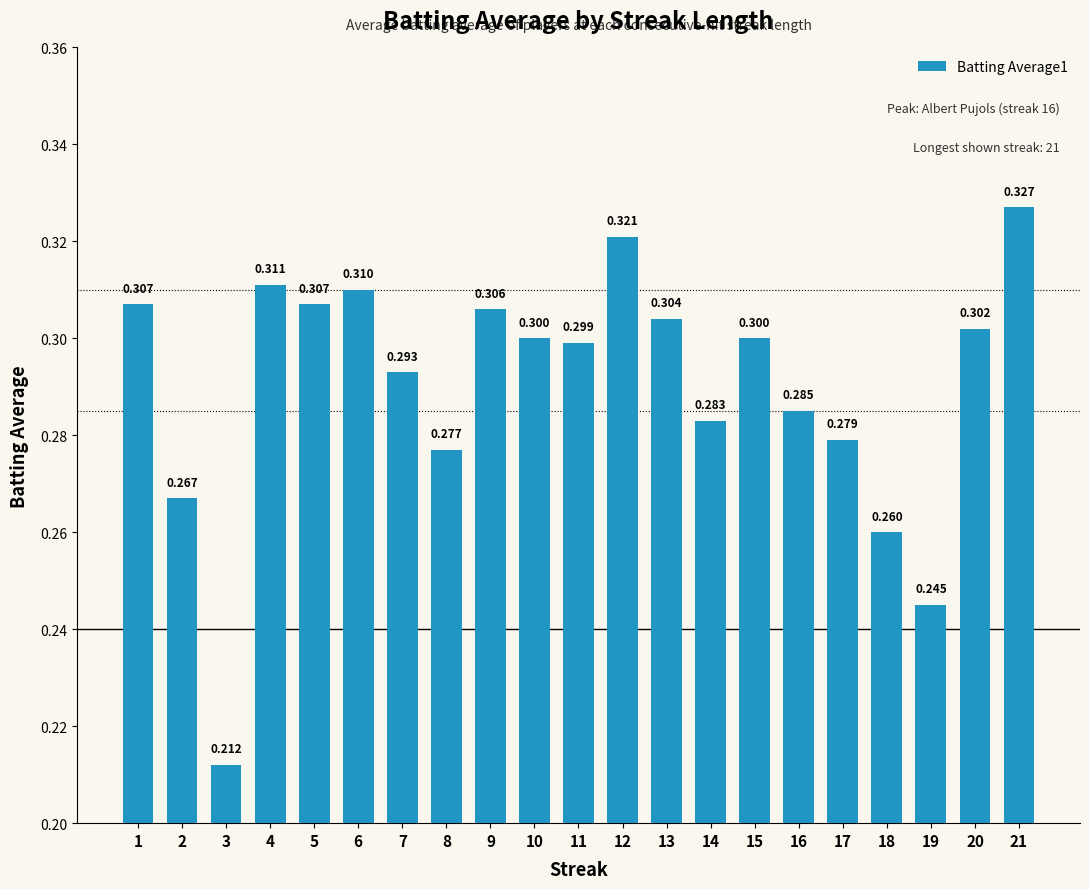

What is the smallest value displayed?

0.2